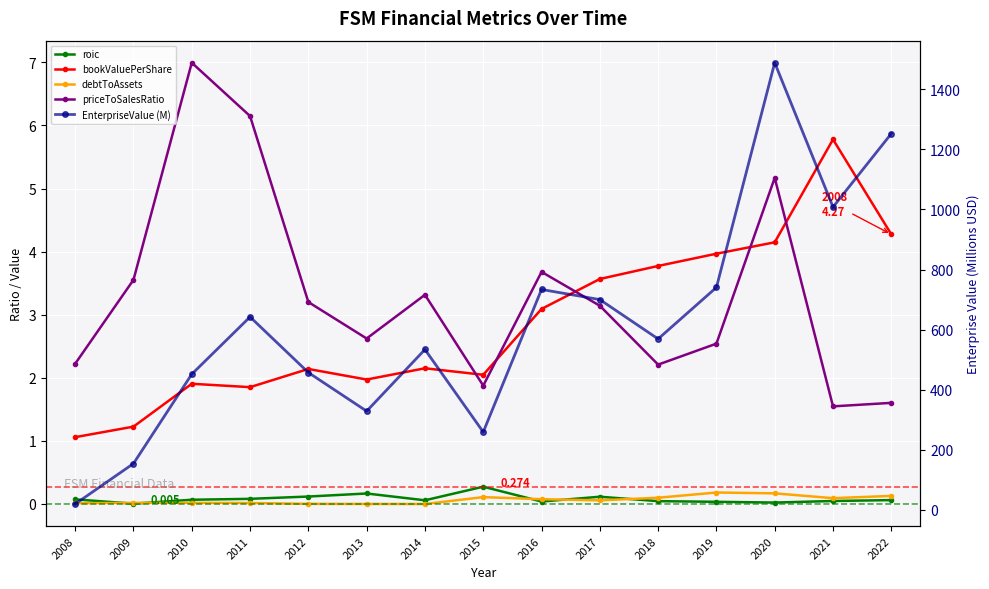

Is this an area chart (filled region under the line)?

No